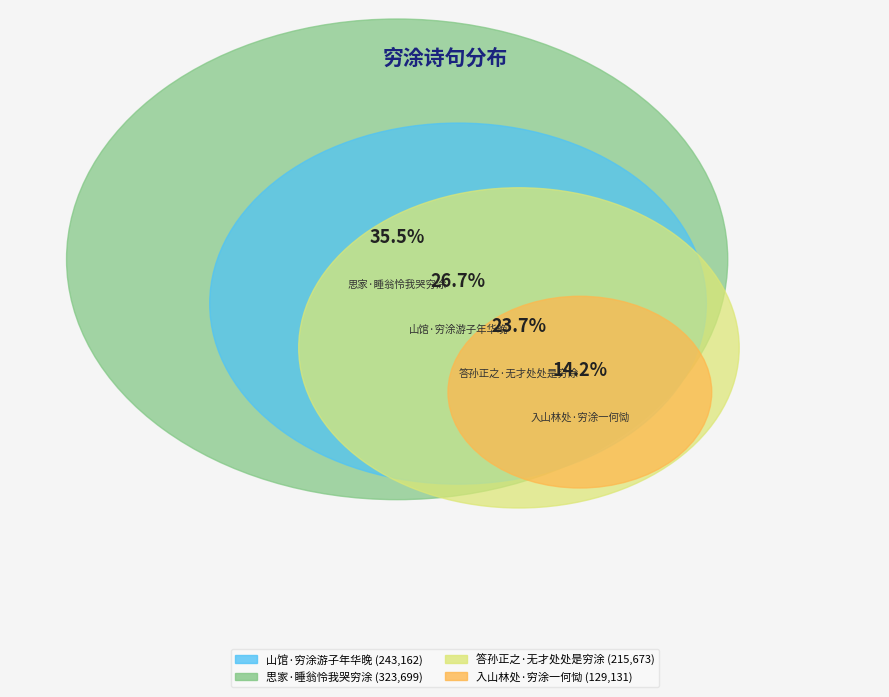

Is the sum of 答孙正之·无才处处是穷涂 and 思家·睡翁怜我哭穷涂 greater than half?

Yes